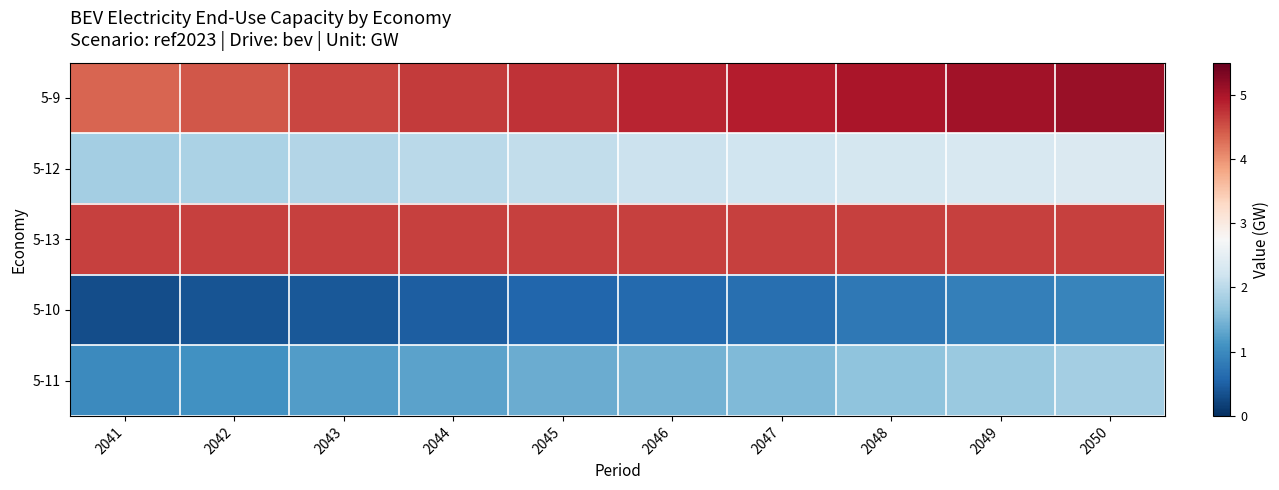

What is the minimum value shown in the chart?

0.3